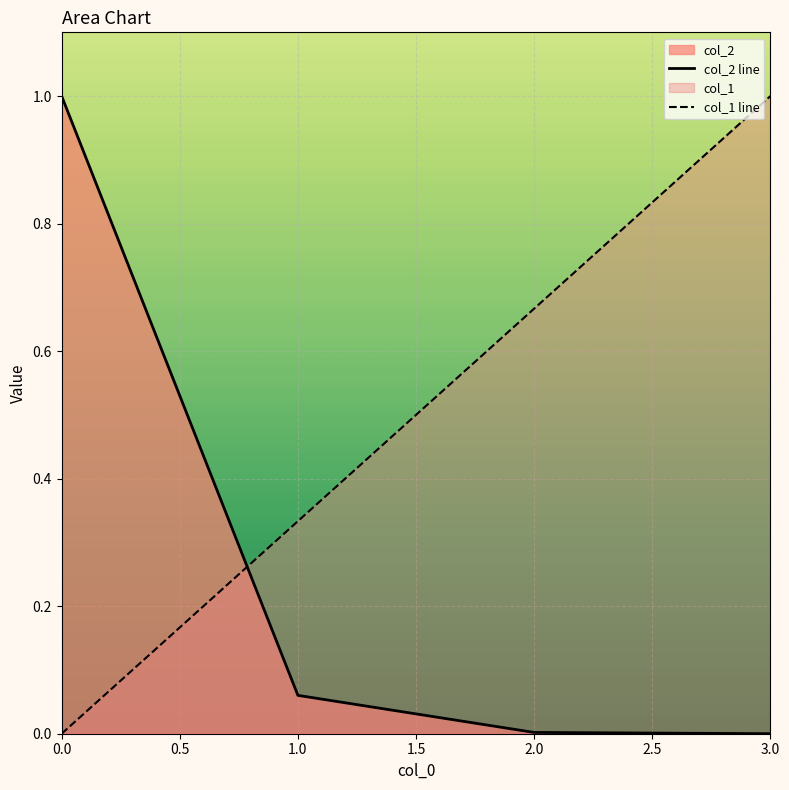

How many distinct data groups are displayed?

2